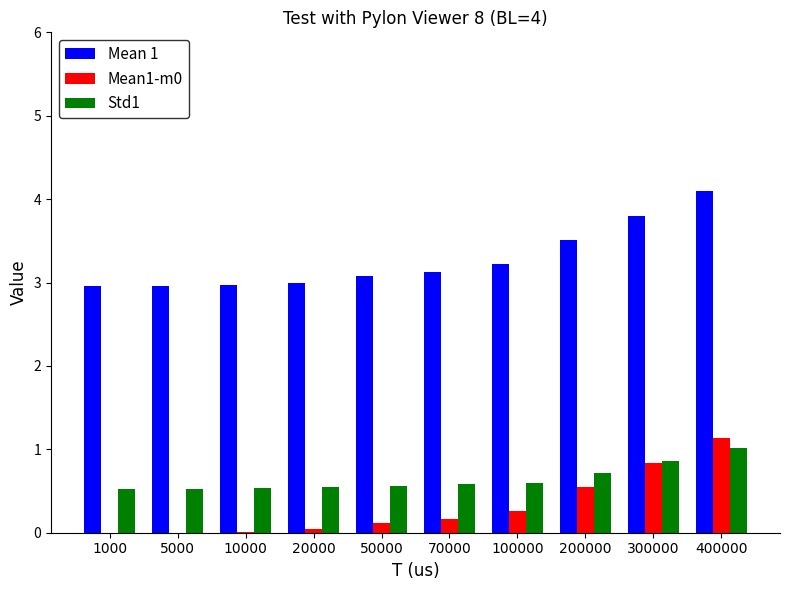

At which category does the chart reach its peak across all series?

400000